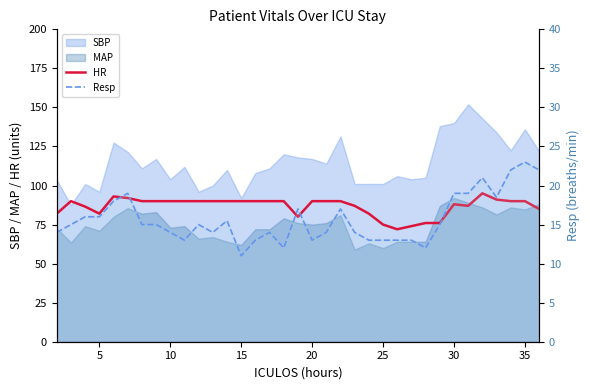

How many interior local valleys does the Resp series have?

7